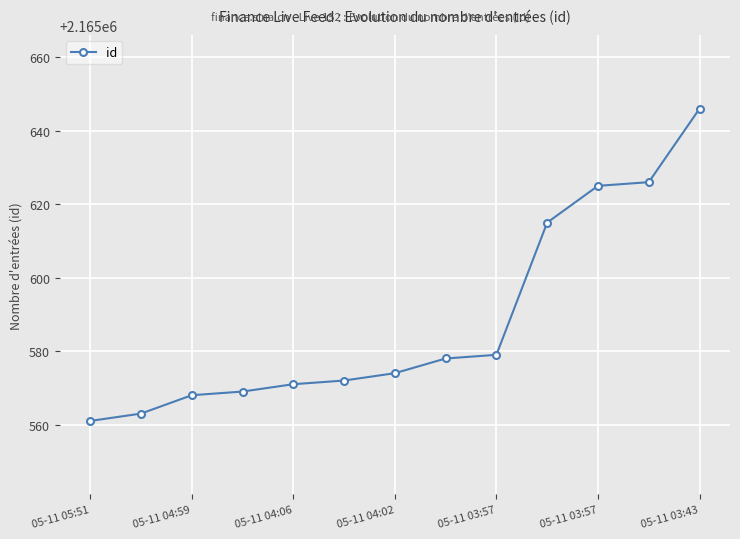

What is the value of the 5th point from the left?

2165571